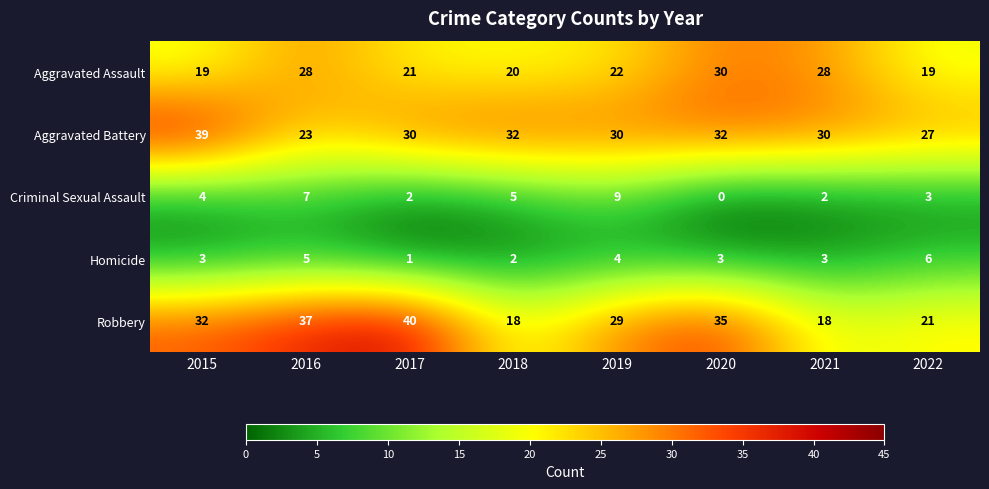

The value of Criminal Sexual Assault at 2018 is 2. True or false?

False